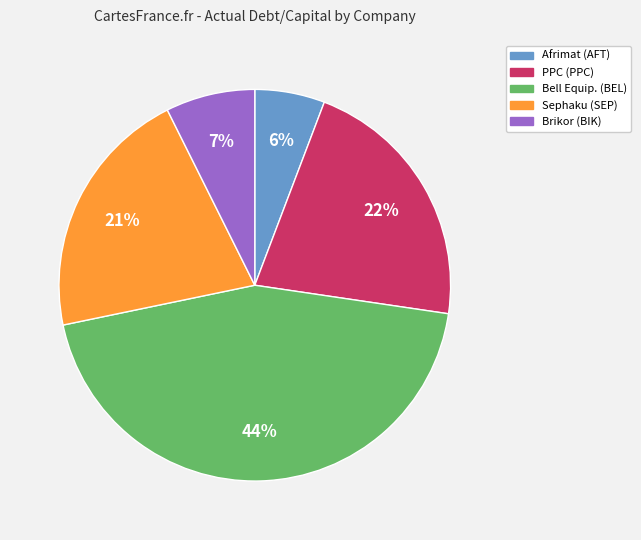

Count the number of slices in the pie.

5